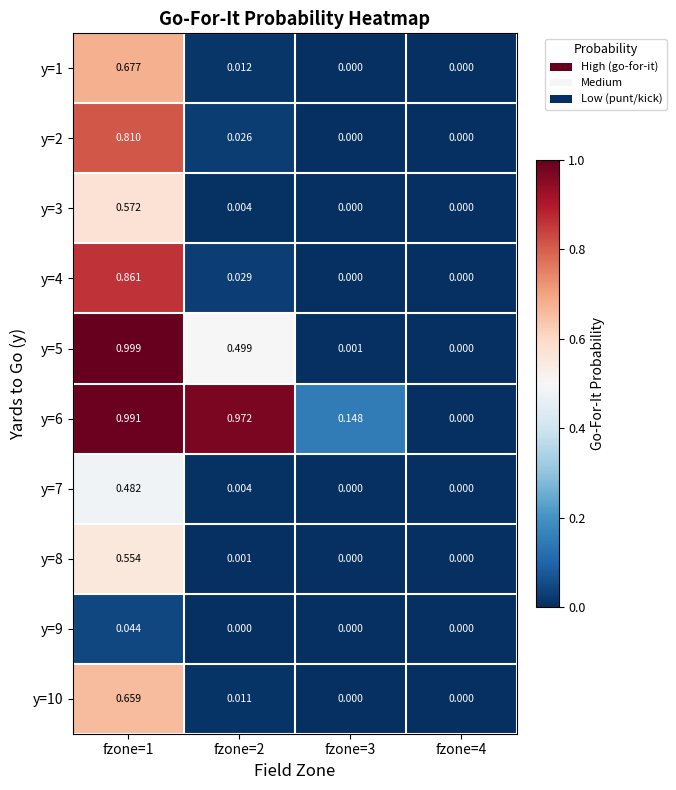

Is the value of y=9 at fzone=1 greater than the value of y=3 at fzone=3?

Yes